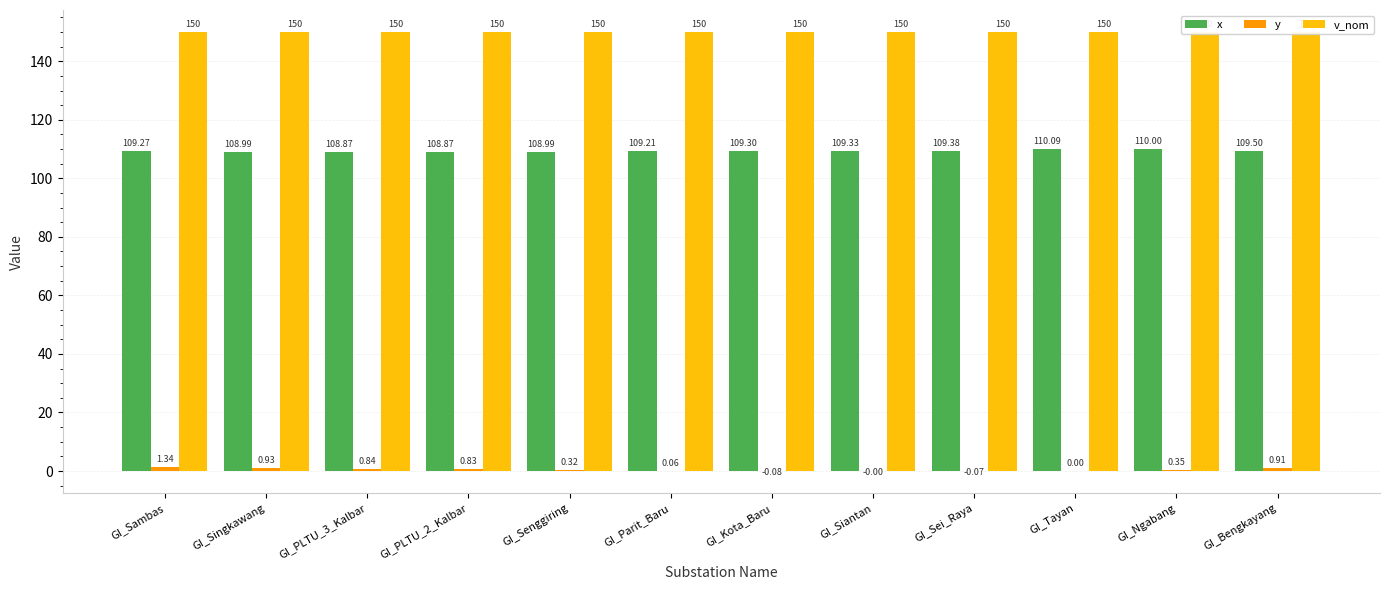

The v_nom series shows 262.9 at GI_Ngabang. True or false?

False